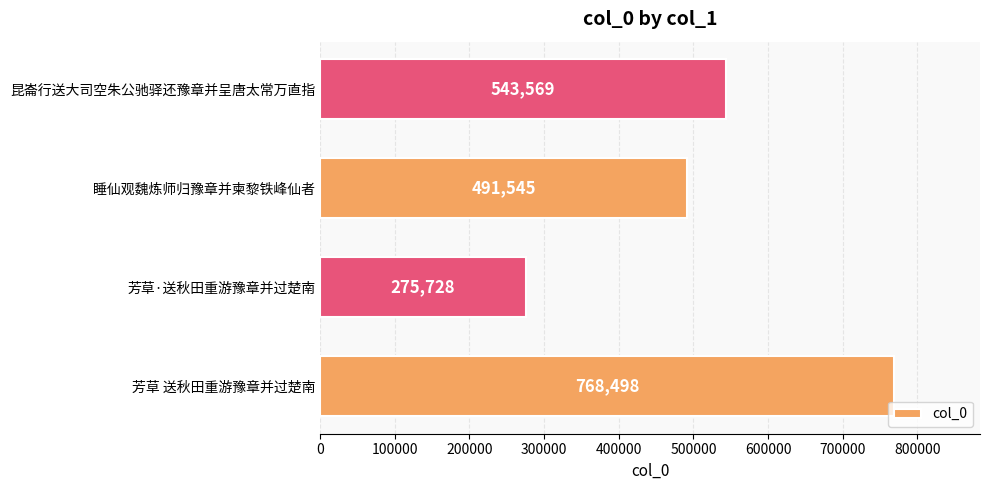

Reading bottom to top, list all the values displayed in this chart.

芳草 送秋田重游豫章并过楚南=768498	芳草·送秋田重游豫章并过楚南=275728	睡仙观魏炼师归豫章并柬黎铁峰仙者=491545	昆崙行送大司空朱公驰驿还豫章并呈唐太常万直指=543569